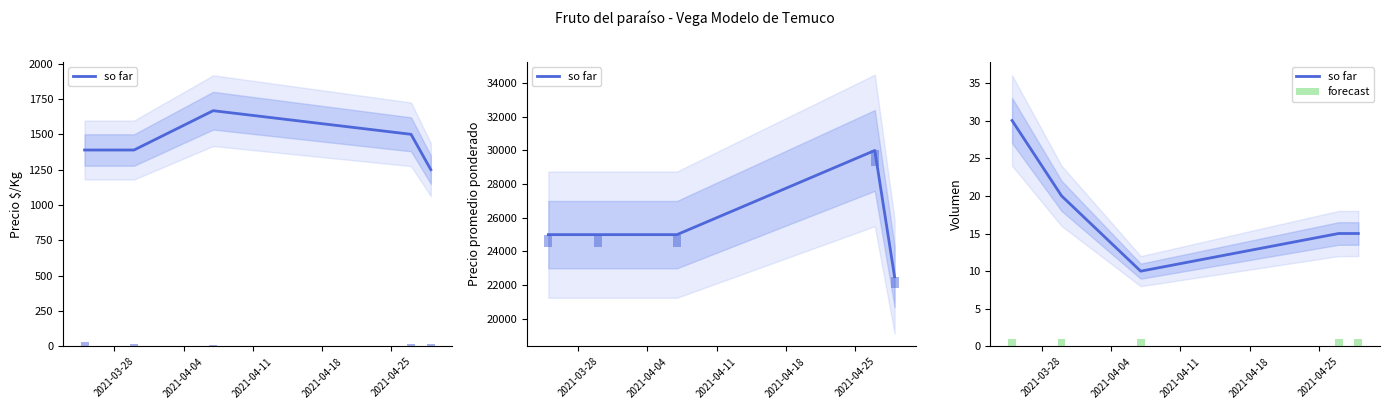

Is it true that forecast equals 1 at 2021-03-28?

True